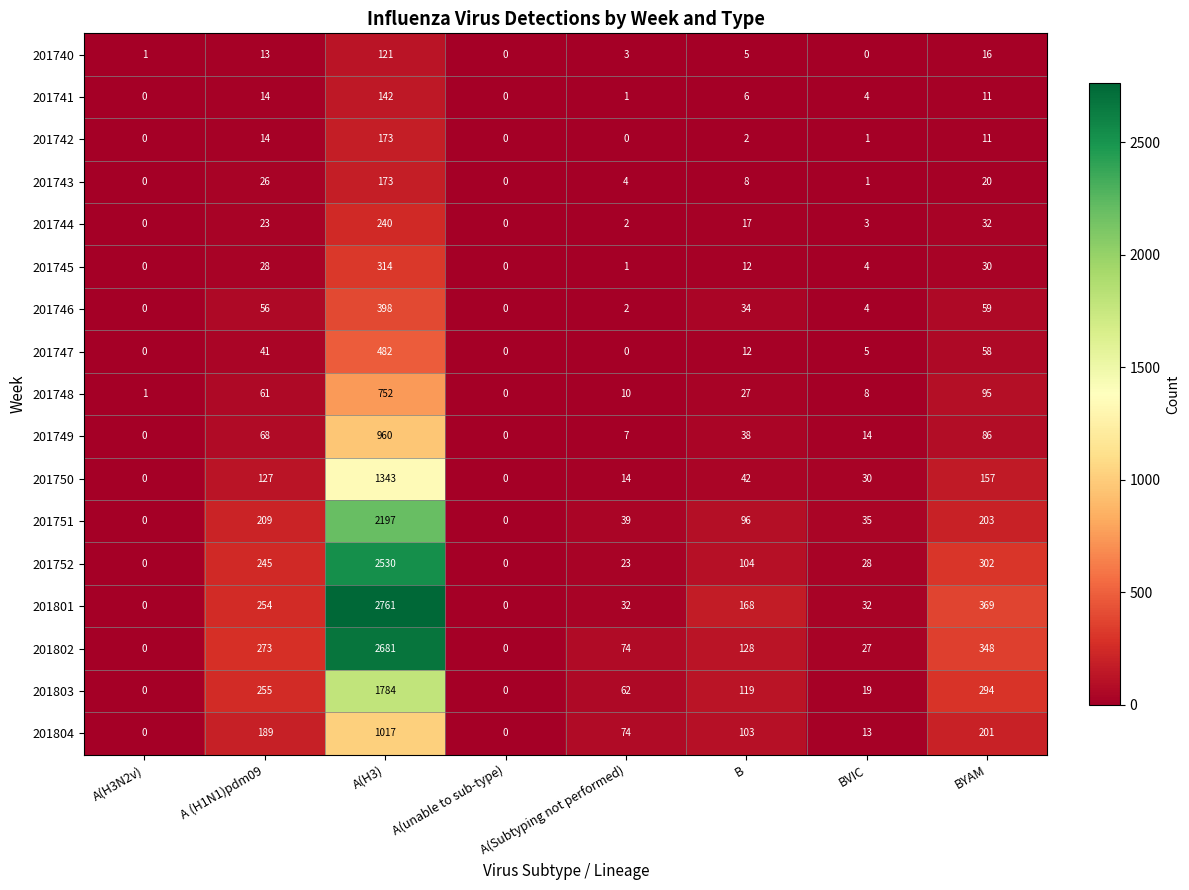

Is the value of 201804 at BVIC greater than the value of 201751 at B?

No